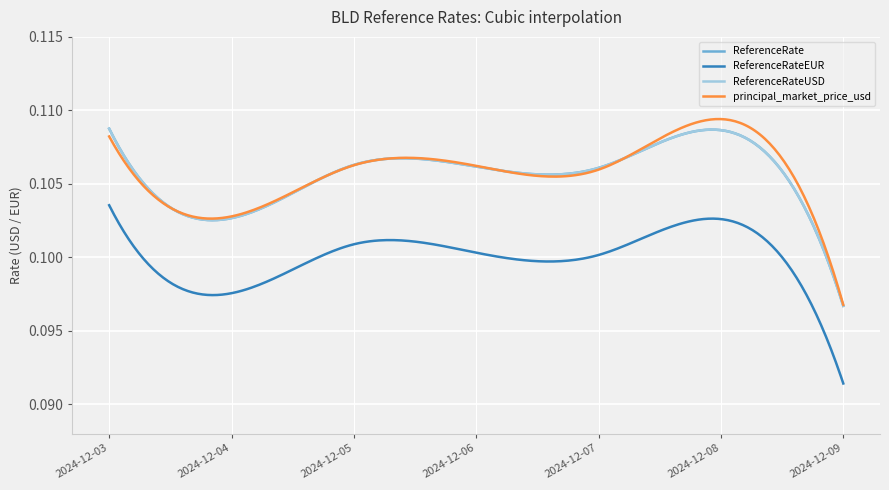

True or false: ReferenceRate and ReferenceRateUSD cross at least once.

False